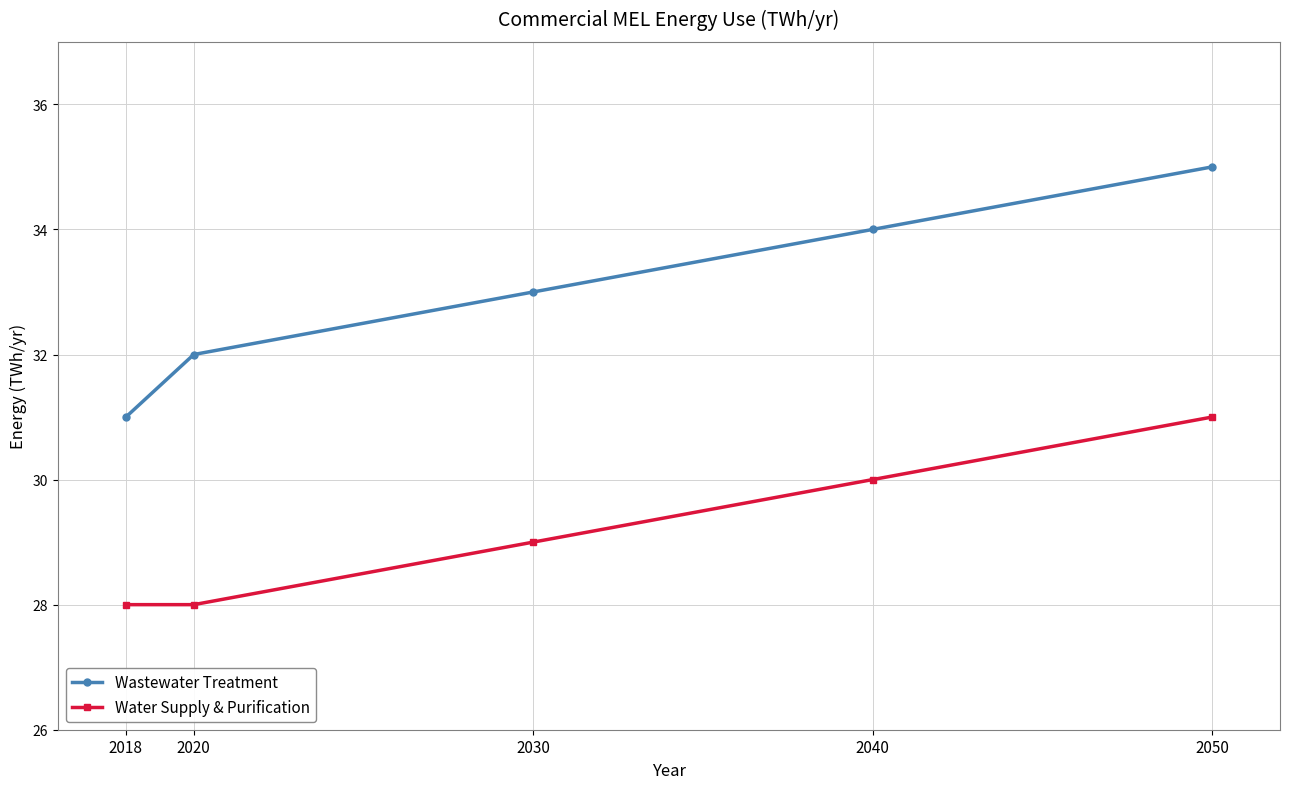

What is the difference between the maximum and minimum values in the Wastewater Treatment series?

4